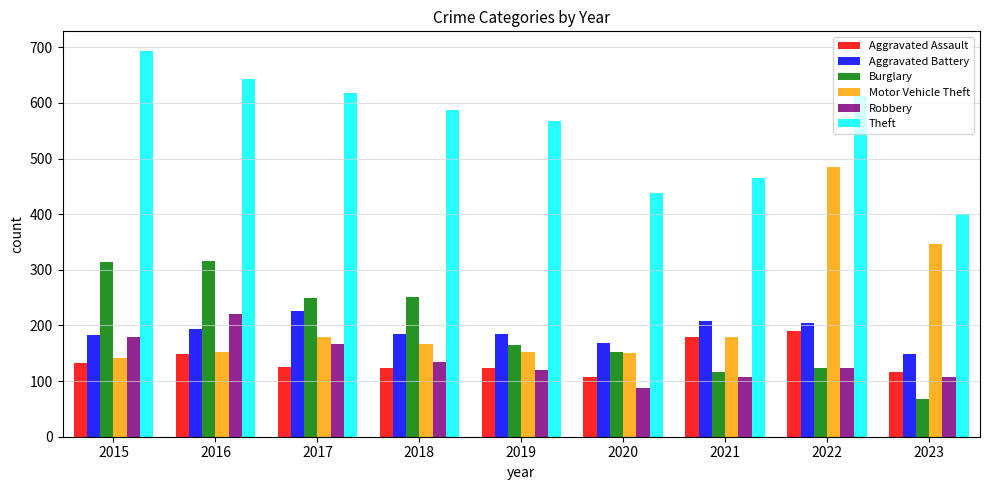

At which category does the chart reach its peak across all series?

2015